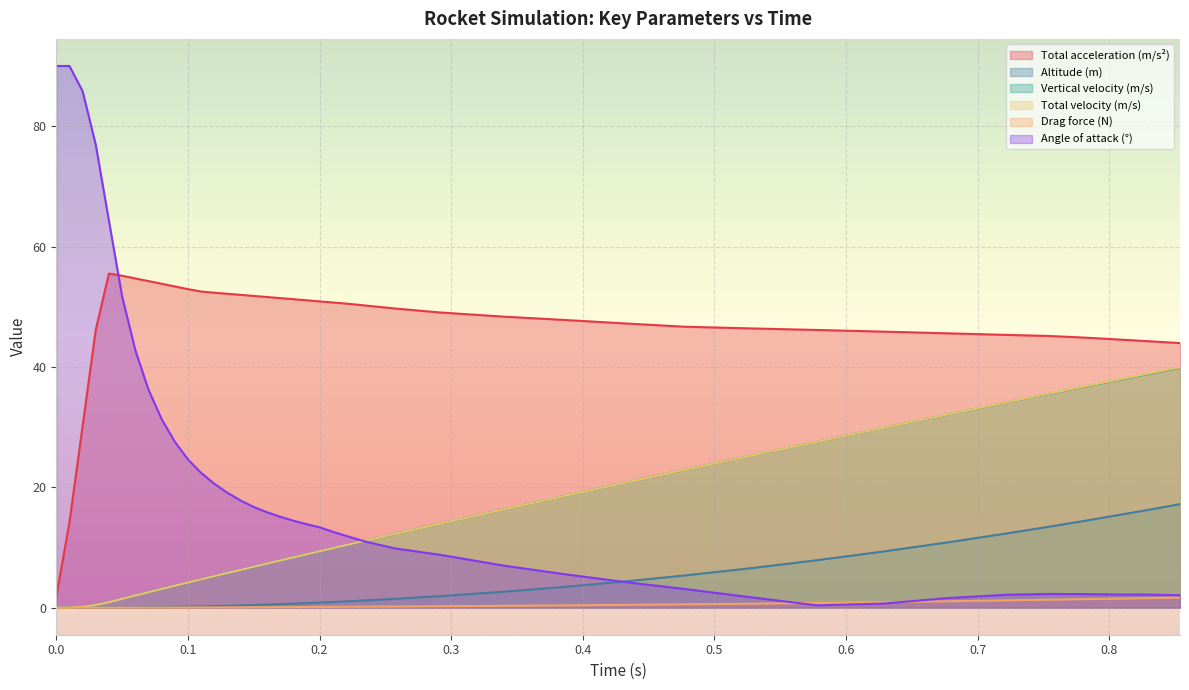

What is the average value of the Total velocity (m/s) series?

14.1